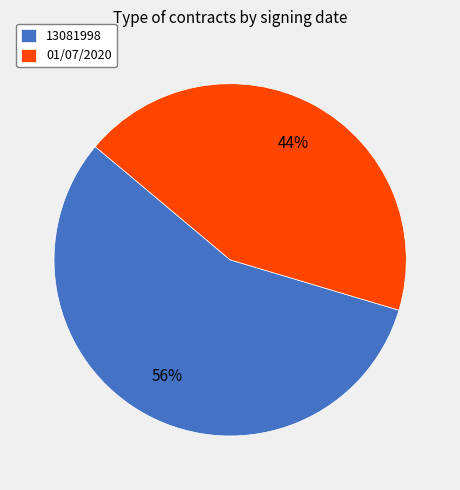

Is 01/07/2020 the majority of the pie?

No